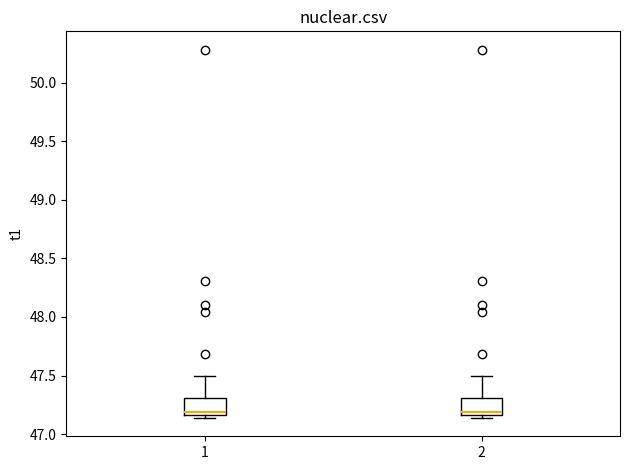

Where is the upper edge of the box at x = 1 on the y-axis? The values are not printed on the chart, so give them approximately, as read against the axis.

47.30